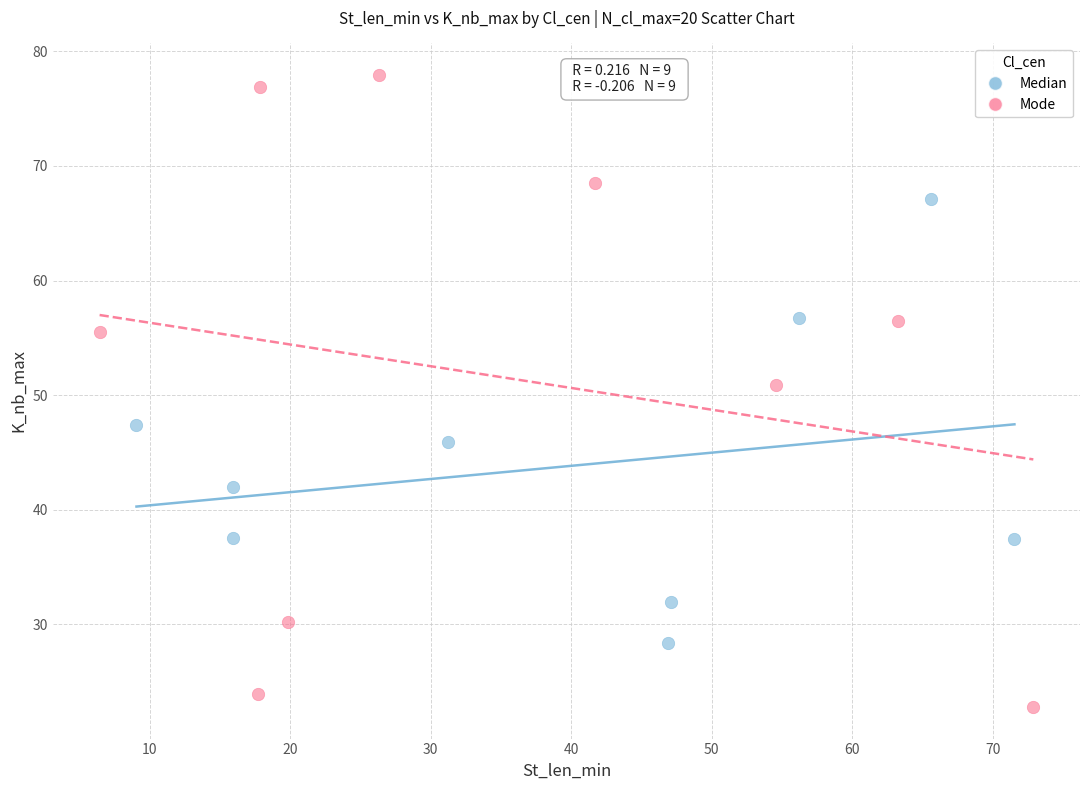

Which series reaches the minimum Y coordinate?

Mode